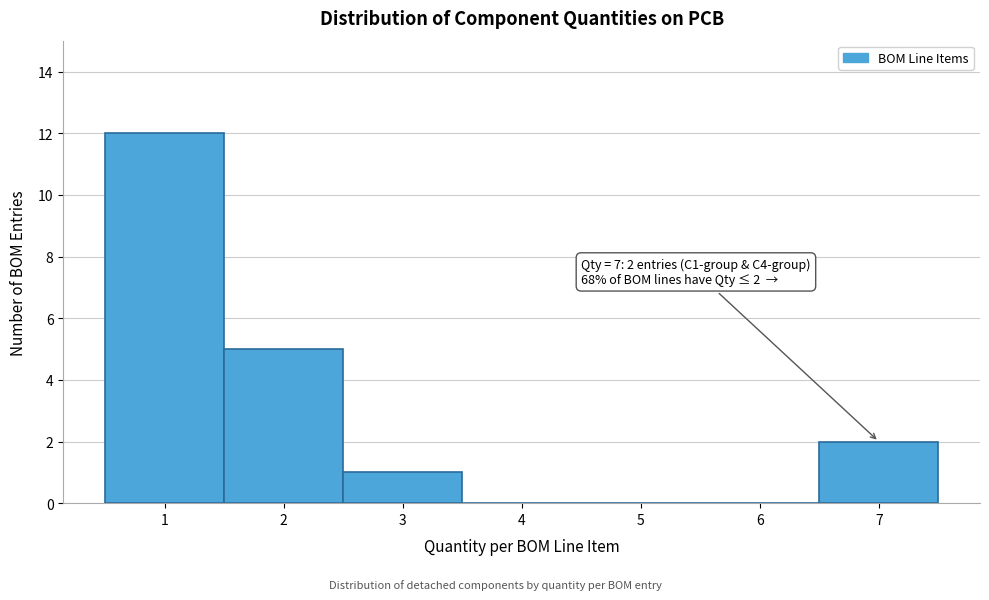

Which range on the x-axis has the tallest bar?

0.5 to 1.5